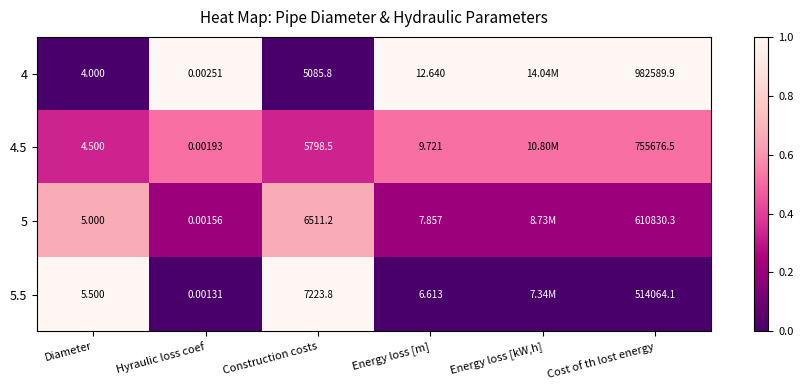

Is the value of 5.5 at Construction costs greater than the value of 4.5 at Construction costs?

Yes